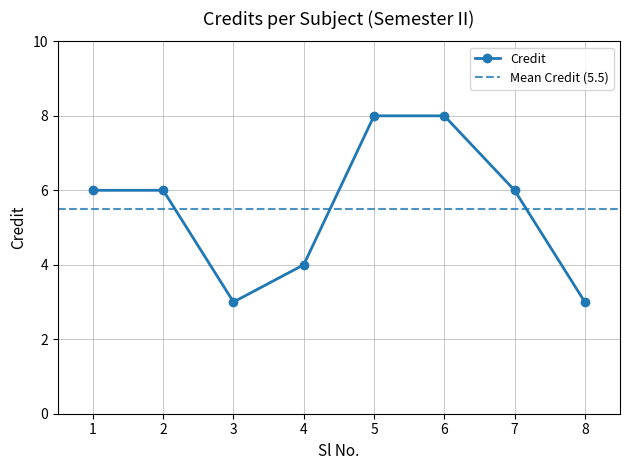

What is the value of the 6th point from the left?

8